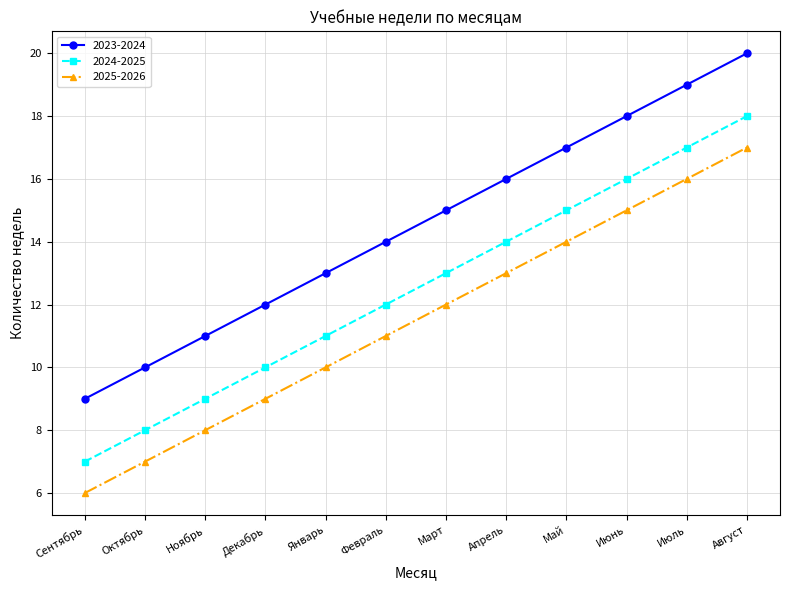

What is the value of the 2025-2026 point at the 4th from the left?

9